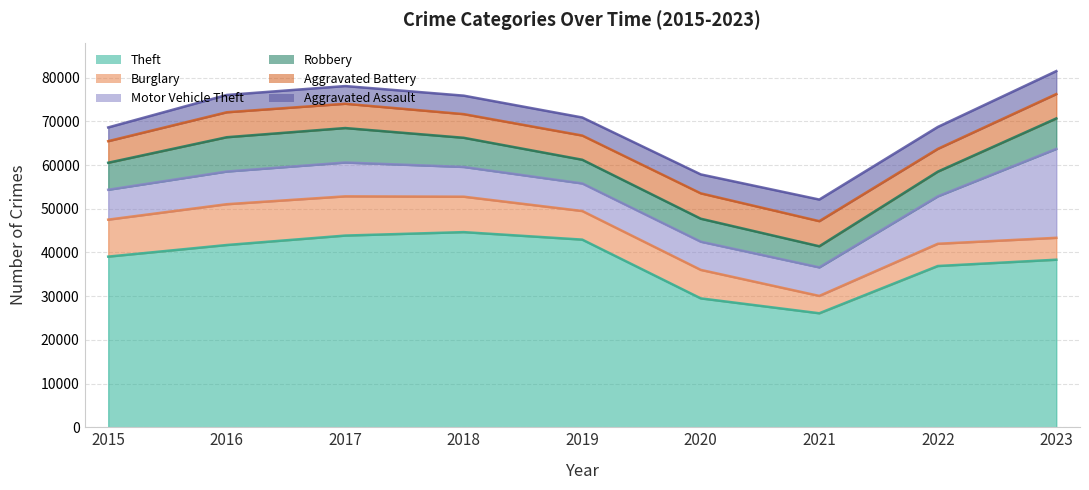

What is the sum of the Robbery values at 2022 and 2017?

13544